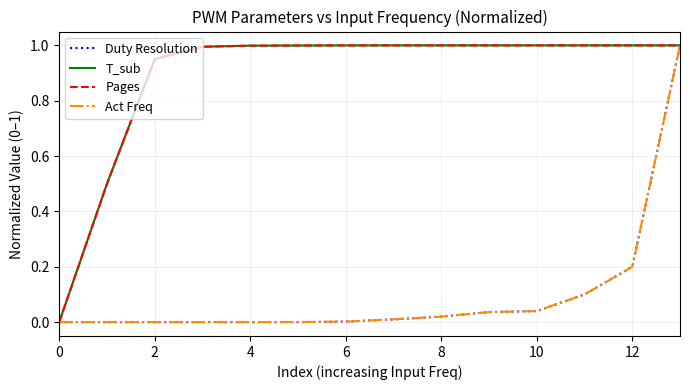

How many lines are shown in the chart?

4